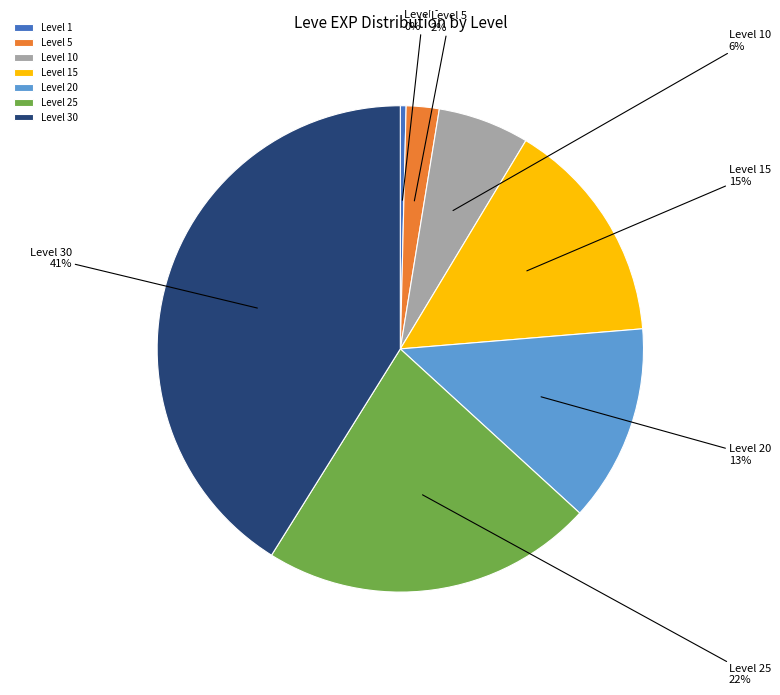

To the nearest percent, what percentage of the pie is Level 10?

6%